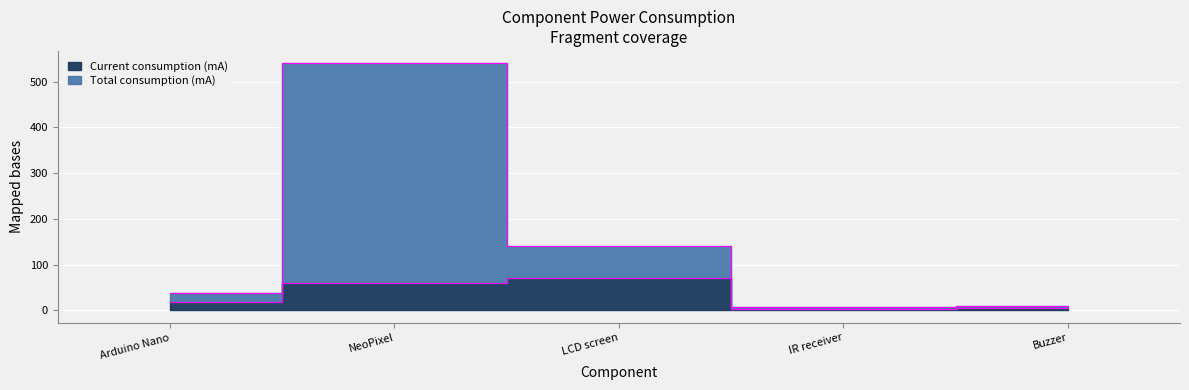

Rank the series by their average value, from lowest to highest.

Current consumption (mA), Total consumption (mA)